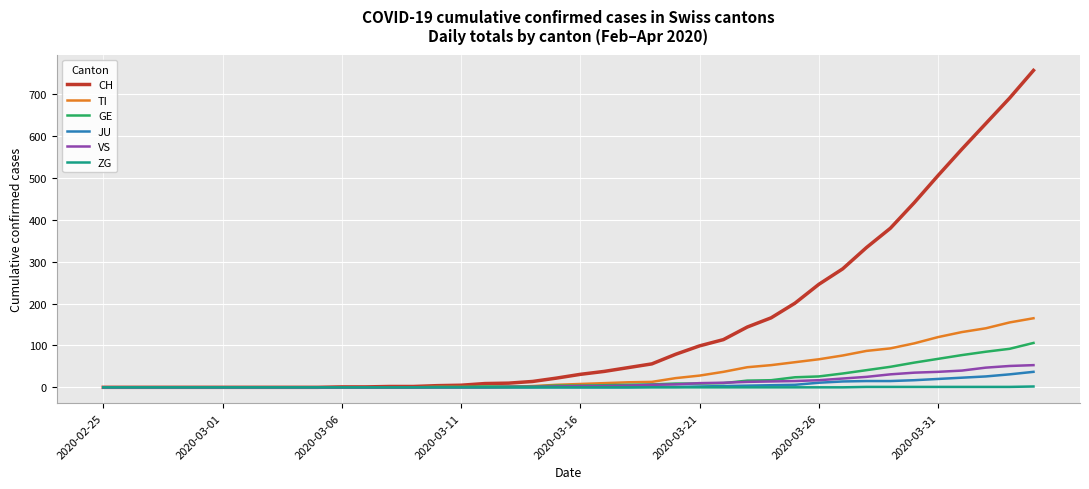

What is the highest value of the JU series?

37